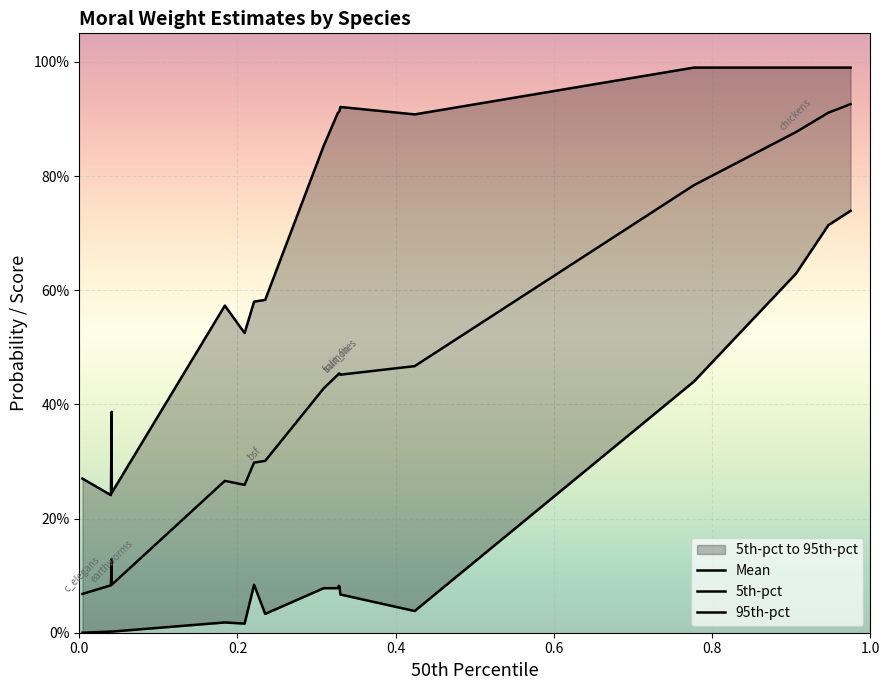

What is the difference between the highest and lowest values at 1.0?

0.5